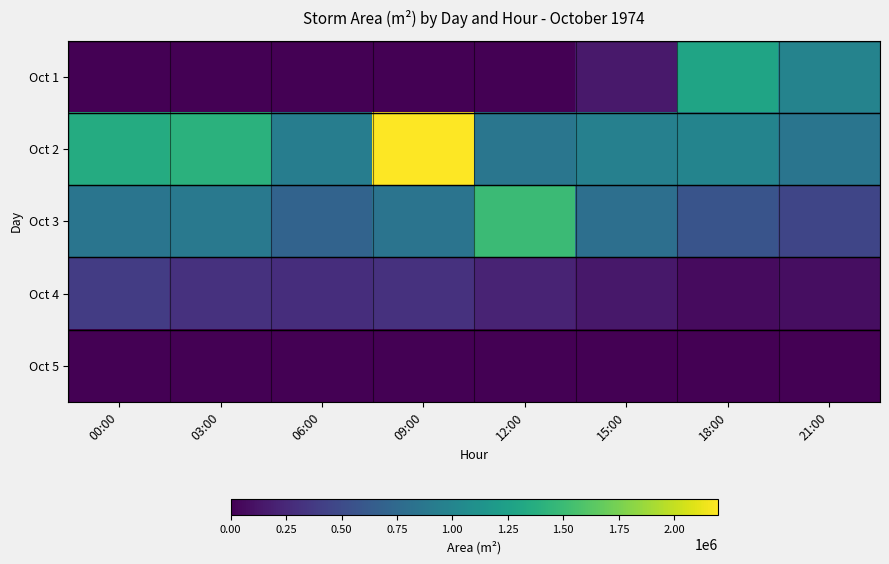

Which series has the largest total across all categories?

Oct 2